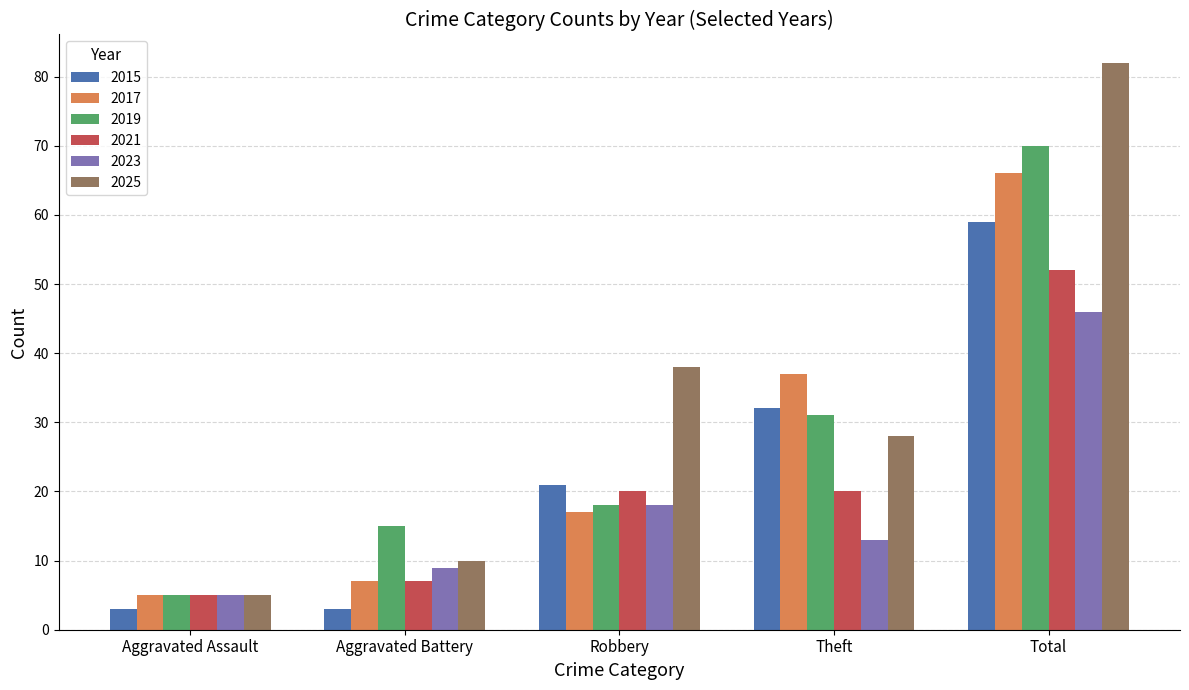

What is the sum of all 2021 values?

104